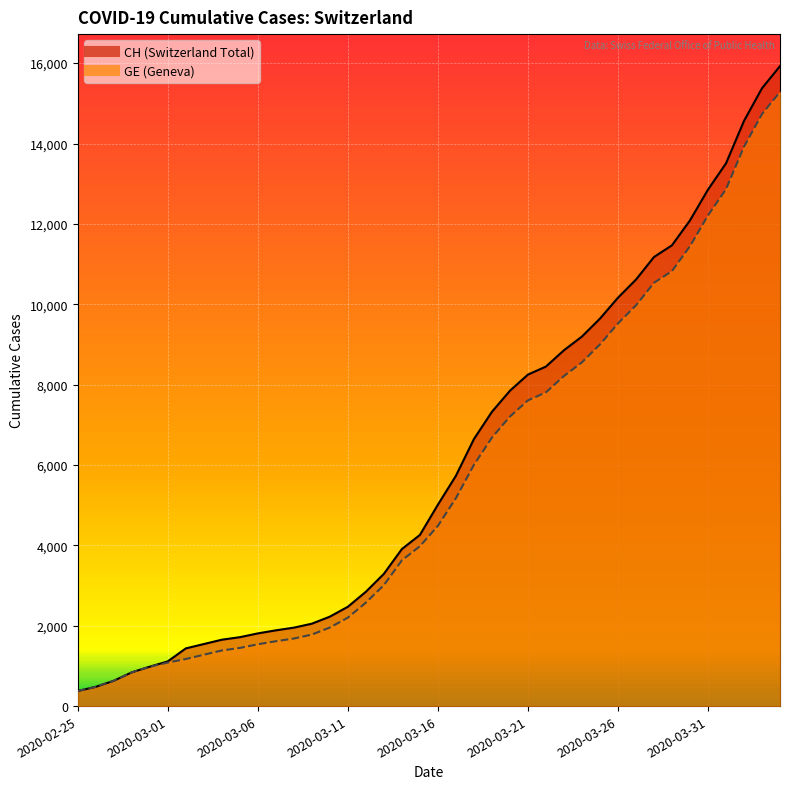

Reading left to right, transcribe all the data shown in this chart.

CH: 2020-02-25=375	2020-02-26=479	2020-02-27=630	2020-02-28=840	2020-02-29=981	2020-03-01=1113	2020-03-02=1436	2020-03-03=1544	2020-03-04=1652	2020-03-05=1715	2020-03-06=1809	2020-03-07=1885	2020-03-08=1952	2020-03-09=2051	2020-03-10=2226	2020-03-11=2472	2020-03-12=2845	2020-03-13=3291	2020-03-14=3908	2020-03-15=4259	2020-03-16=5012	2020-03-17=5731	2020-03-18=6644	2020-03-19=7323	2020-03-20=7847	2020-03-21=8249	2020-03-22=8449	2020-03-23=8855	2020-03-24=9196	2020-03-25=9642	2020-03-26=10162	2020-03-27=10613	2020-03-28=11175	2020-03-29=11467	2020-03-30=12086	2020-03-31=12852	2020-04-01=13505	2020-04-02=14561	2020-04-03=15375	2020-04-04=15926
GE: 2020-02-25=375	2020-02-26=479	2020-02-27=630	2020-02-28=840	2020-02-29=981	2020-03-01=1083	2020-03-02=1171	2020-03-03=1278	2020-03-04=1384	2020-03-05=1447	2020-03-06=1538	2020-03-07=1614	2020-03-08=1681	2020-03-09=1780	2020-03-10=1955	2020-03-11=2201	2020-03-12=2574	2020-03-13=3010	2020-03-14=3627	2020-03-15=3978	2020-03-16=4485	2020-03-17=5174	2020-03-18=6002	2020-03-19=6681	2020-03-20=7205	2020-03-21=7607	2020-03-22=7807	2020-03-23=8213	2020-03-24=8554	2020-03-25=9000	2020-03-26=9520	2020-03-27=9971	2020-03-28=10533	2020-03-29=10825	2020-03-30=11444	2020-03-31=12210	2020-04-01=12863	2020-04-02=13919	2020-04-03=14733	2020-04-04=15284